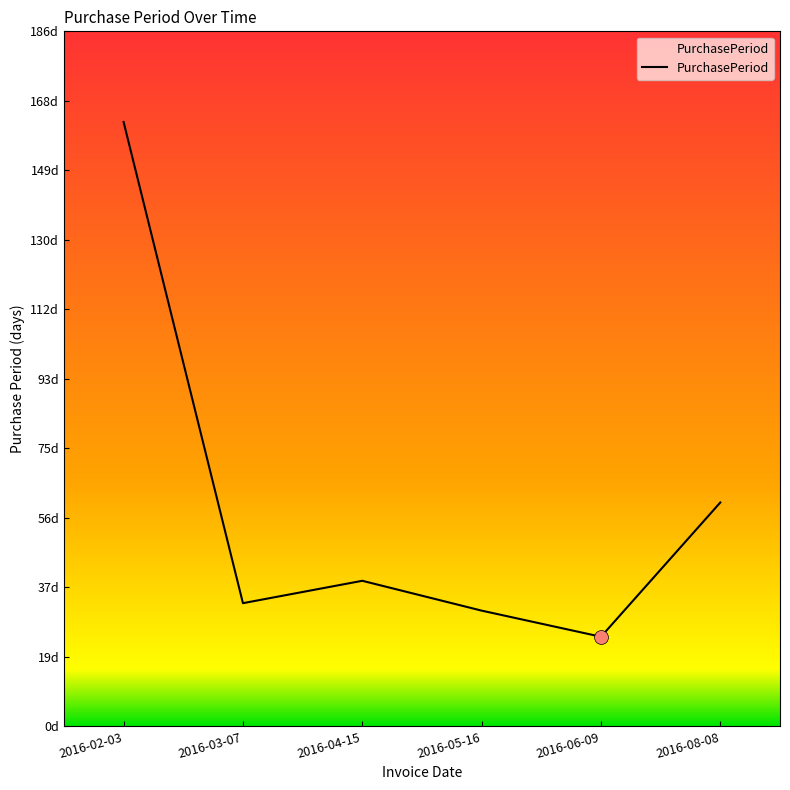

What is the value of the 5th point from the left?

24